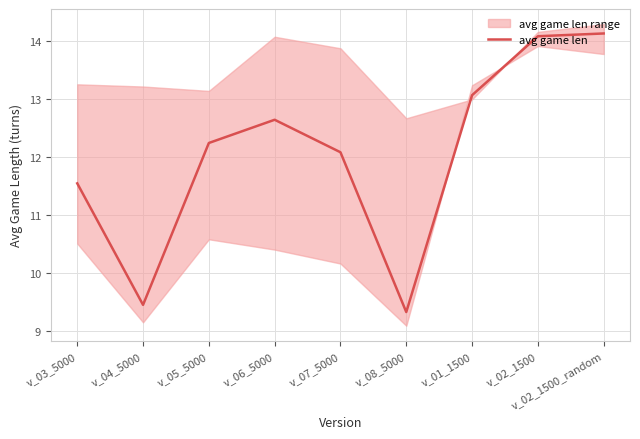

What is the difference between the maximum and minimum values?

4.8